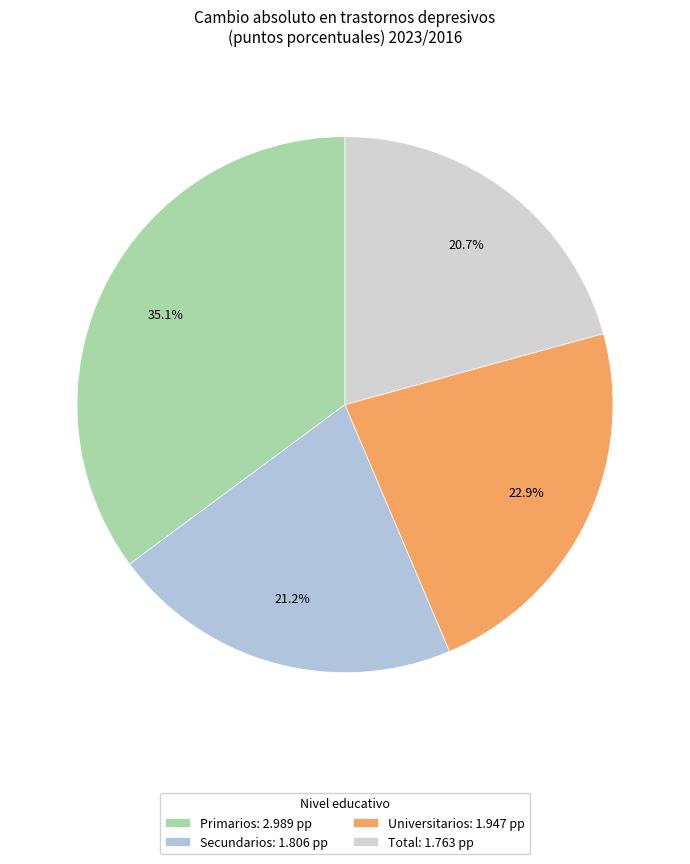

To the nearest percent, what percentage of the pie is Universitarios?

23%